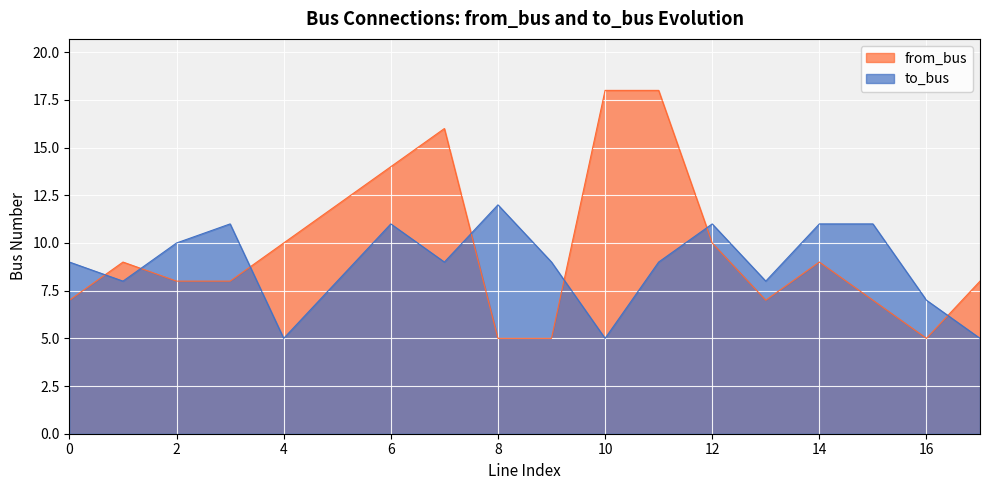

What is the average value of the to_bus series?

9